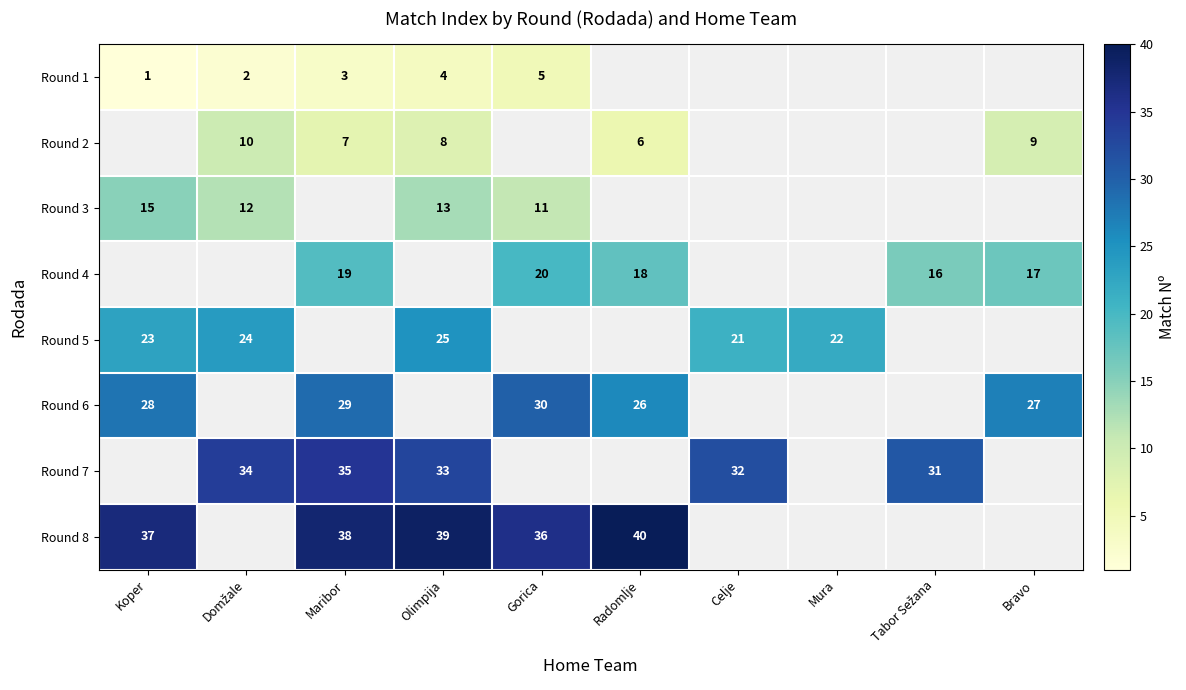

The value of Round 7 at Celje is 42. True or false?

False